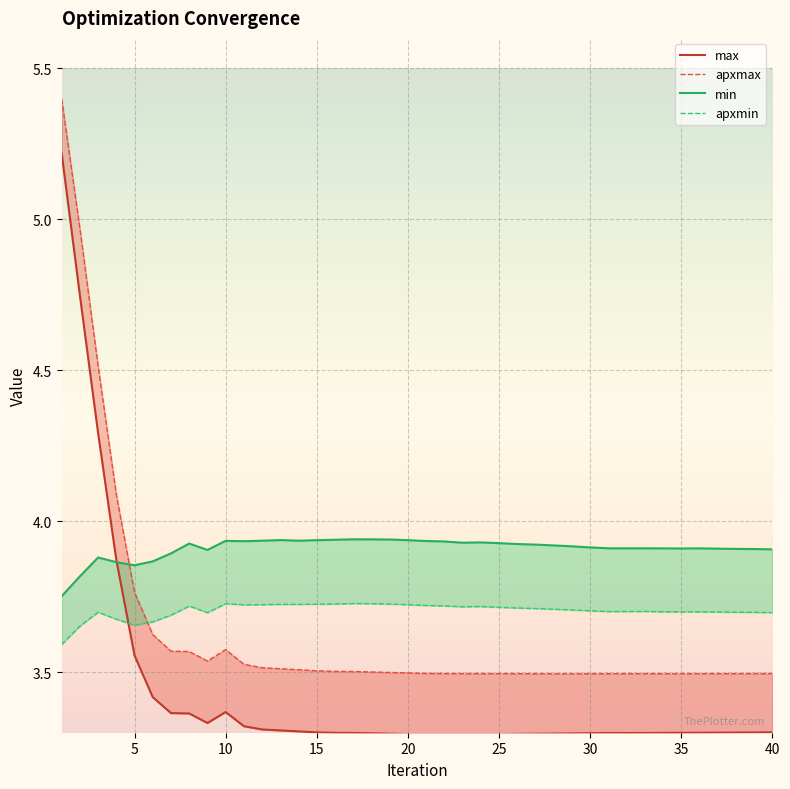

Reading left to right, extract all data points from this chart.

max: 5.2	4.7	4.3	3.9	3.6	3.4	3.4	3.4	3.3	3.4	3.3	3.3	3.3	3.3	3.3	3.3	3.3	3.3	3.3	3.3	3.3	3.3	3.3	3.3	3.3	3.3	3.3	3.3	3.3	3.3	3.3	3.3	3.3	3.3	3.3	3.3	3.3	3.3	3.3	3.3
apxmax: 5.4	5.0	4.5	4.1	3.8	3.6	3.6	3.6	3.5	3.6	3.5	3.5	3.5	3.5	3.5	3.5	3.5	3.5	3.5	3.5	3.5	3.5	3.5	3.5	3.5	3.5	3.5	3.5	3.5	3.5	3.5	3.5	3.5	3.5	3.5	3.5	3.5	3.5	3.5	3.5
min: 3.8	3.8	3.9	3.9	3.9	3.9	3.9	3.9	3.9	3.9	3.9	3.9	3.9	3.9	3.9	3.9	3.9	3.9	3.9	3.9	3.9	3.9	3.9	3.9	3.9	3.9	3.9	3.9	3.9	3.9	3.9	3.9	3.9	3.9	3.9	3.9	3.9	3.9	3.9	3.9
apxmin: 3.6	3.7	3.7	3.7	3.7	3.7	3.7	3.7	3.7	3.7	3.7	3.7	3.7	3.7	3.7	3.7	3.7	3.7	3.7	3.7	3.7	3.7	3.7	3.7	3.7	3.7	3.7	3.7	3.7	3.7	3.7	3.7	3.7	3.7	3.7	3.7	3.7	3.7	3.7	3.7